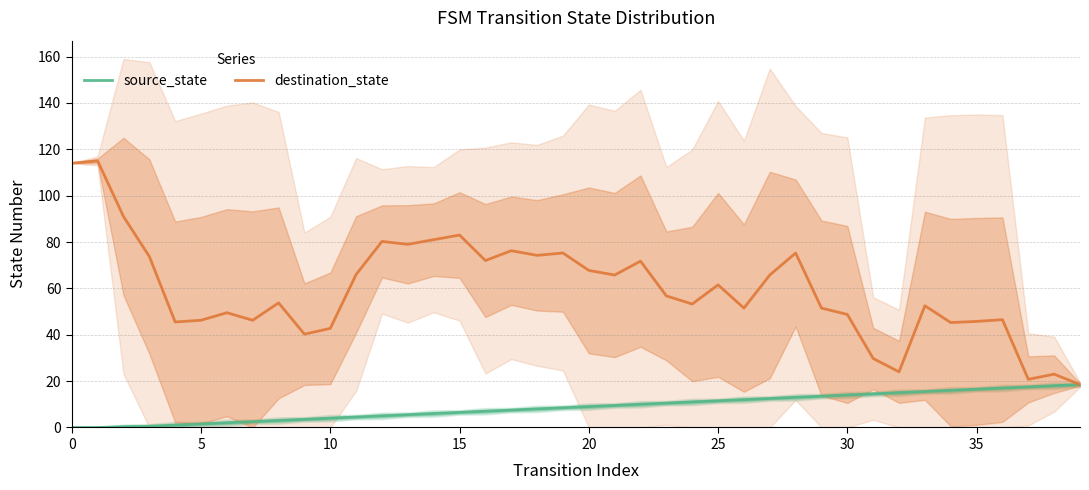

What is the difference between the highest and lowest values at 0?

114.0